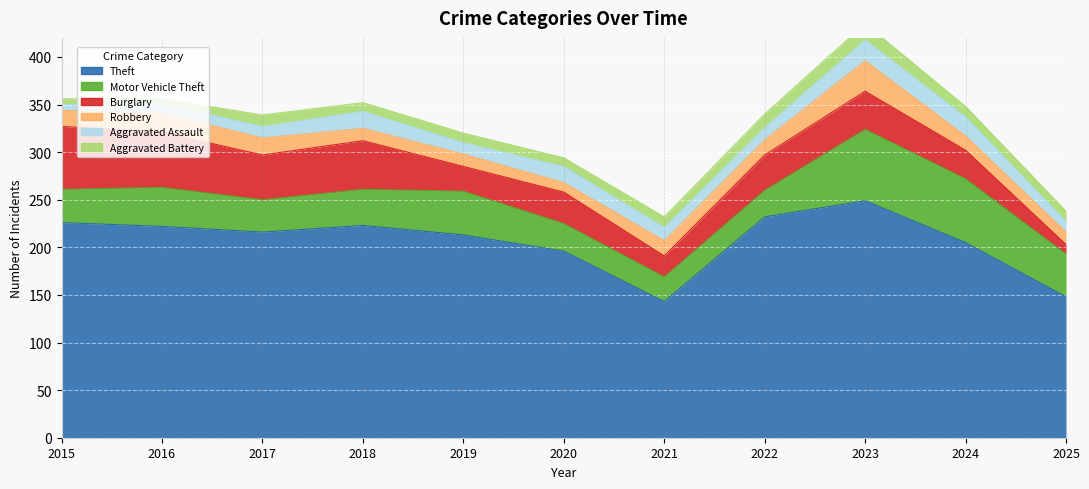

What is the highest value of the Robbery series?

32